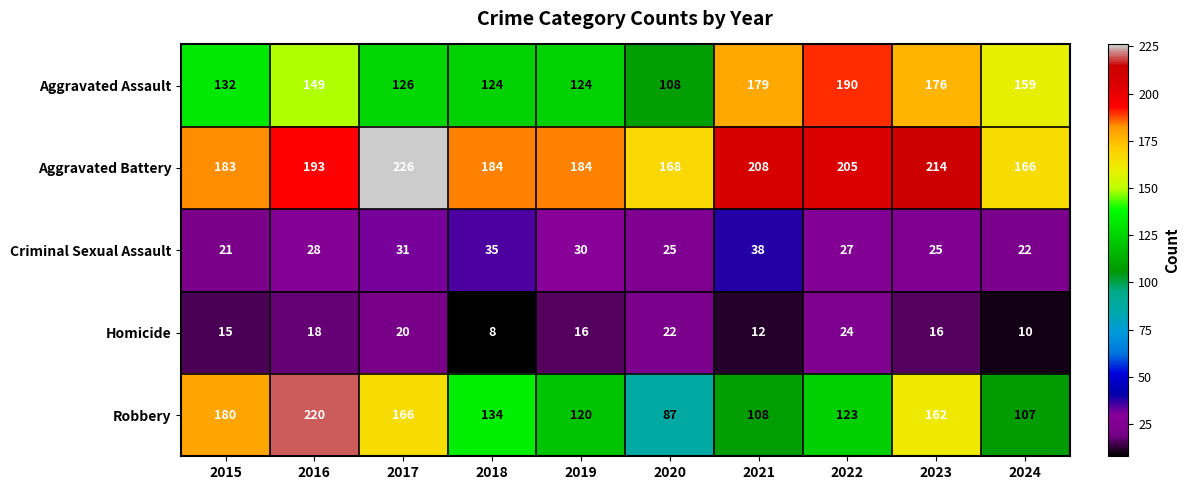

Rank the series by their maximum value, from lowest to highest.

Homicide, Criminal Sexual Assault, Aggravated Assault, Robbery, Aggravated Battery